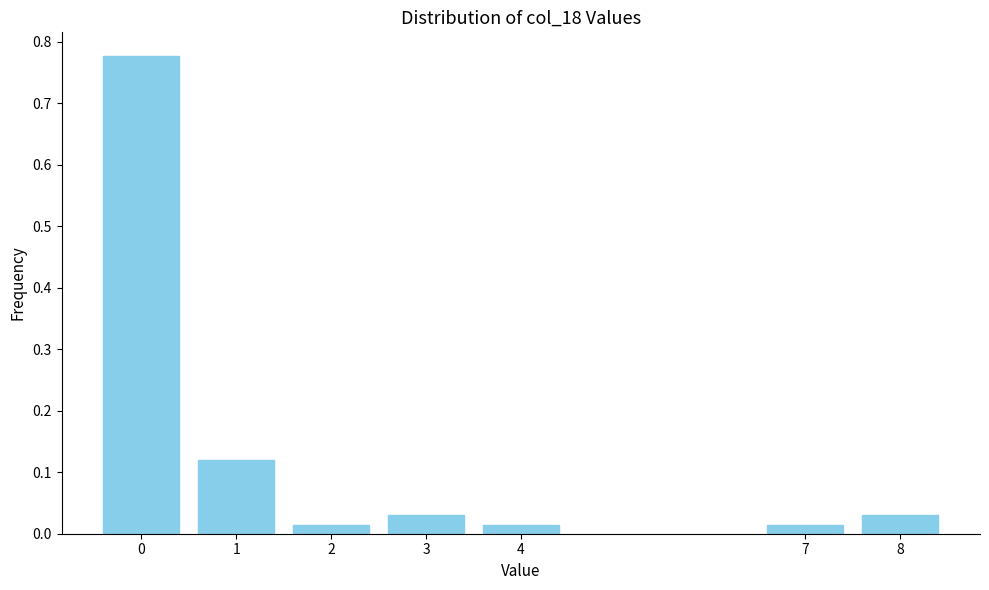

What is the sum of all values?

1.0